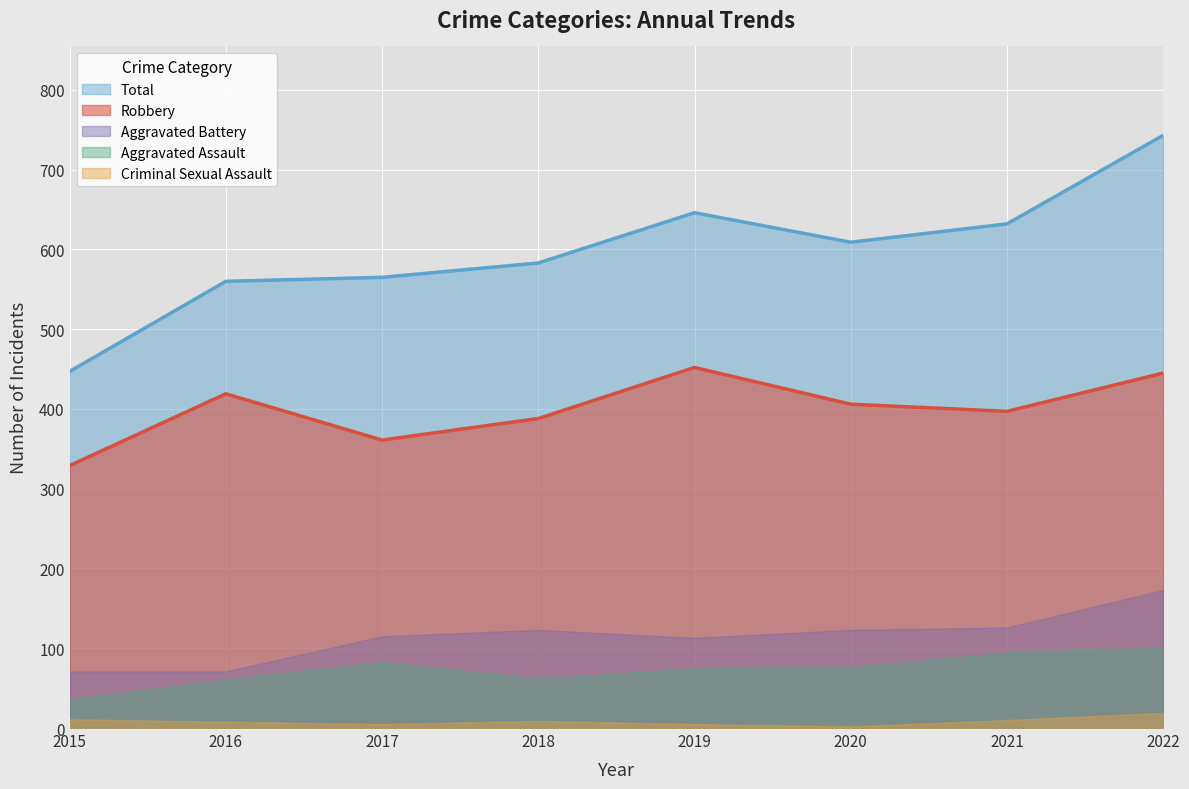

What is the highest value of the Total series?

743